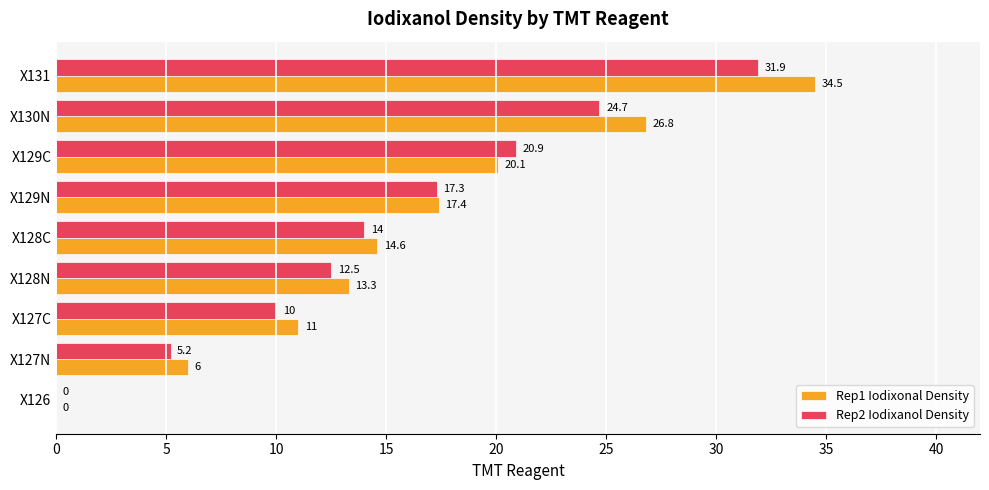

Count the number of categories in the chart.

9